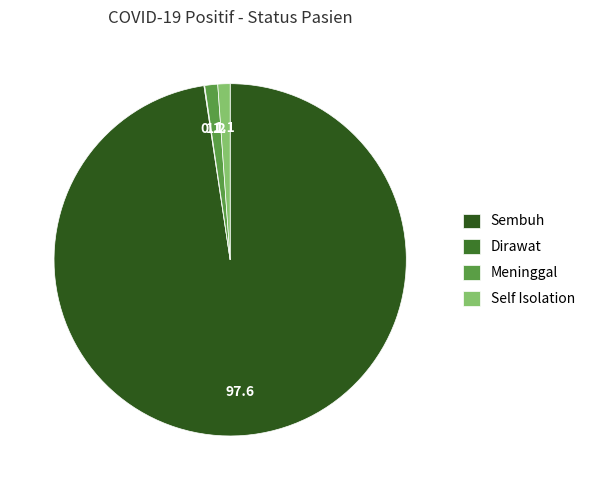

Which has a higher value, Dirawat or Meninggal?

Meninggal